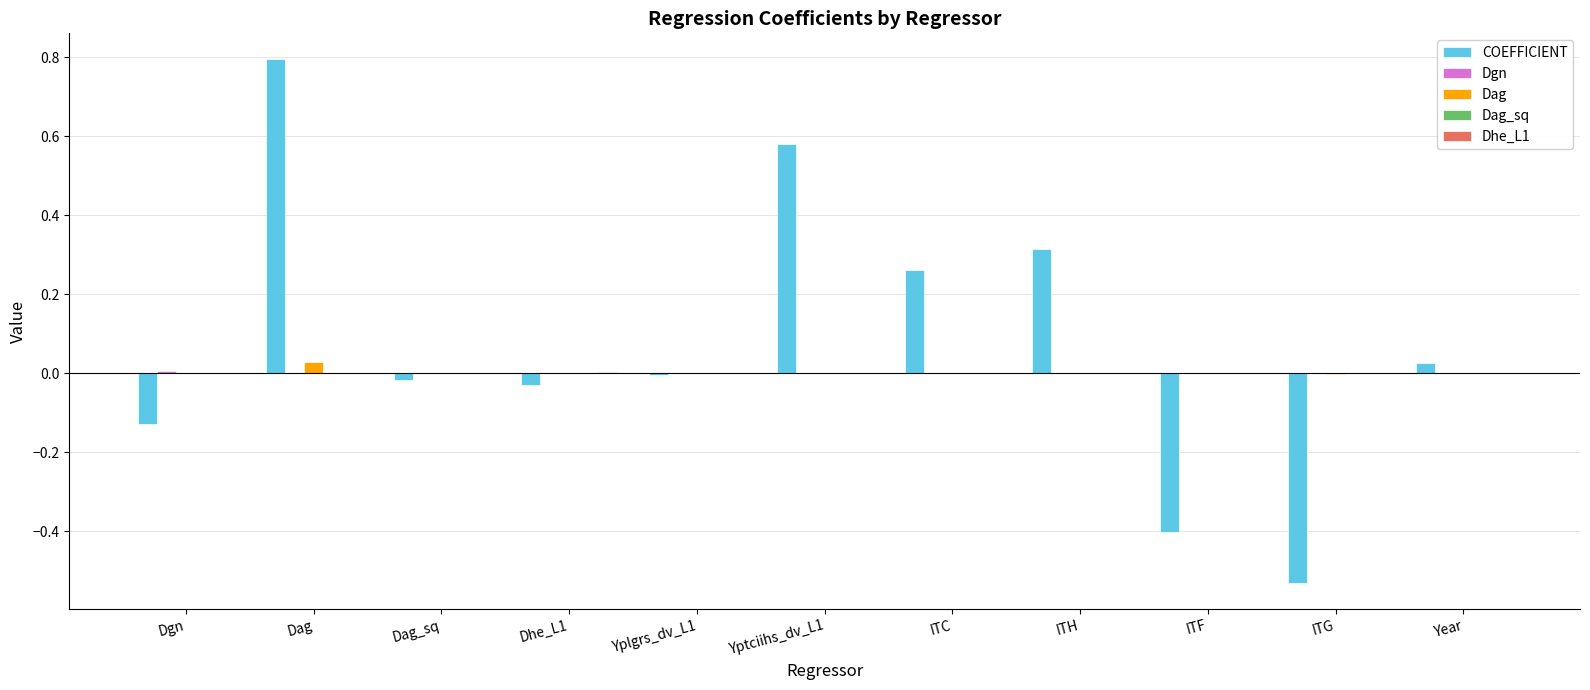

How many series are shown in this chart?

5